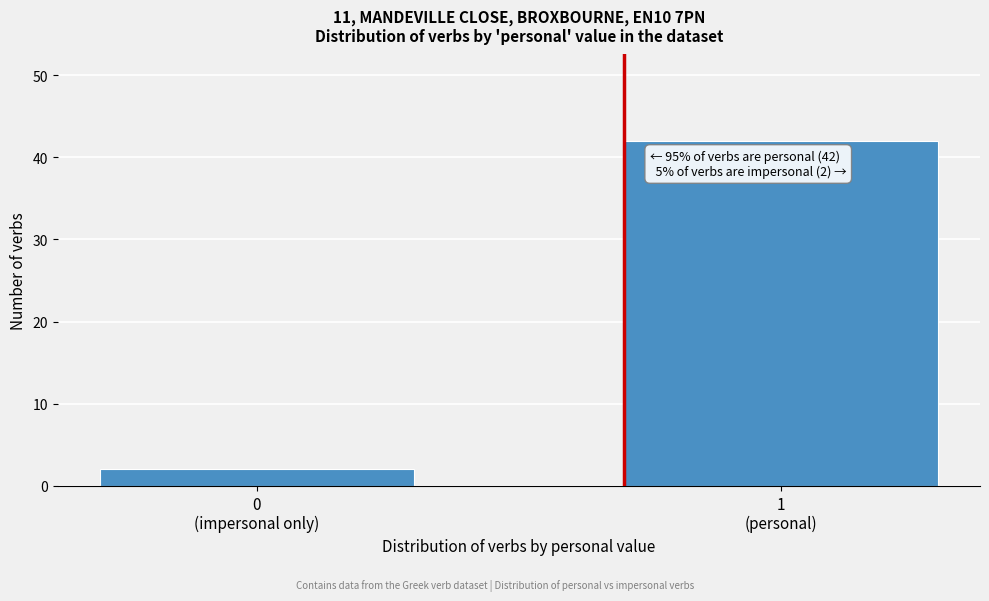

Reading left to right, list all the values displayed in this chart.

2	42